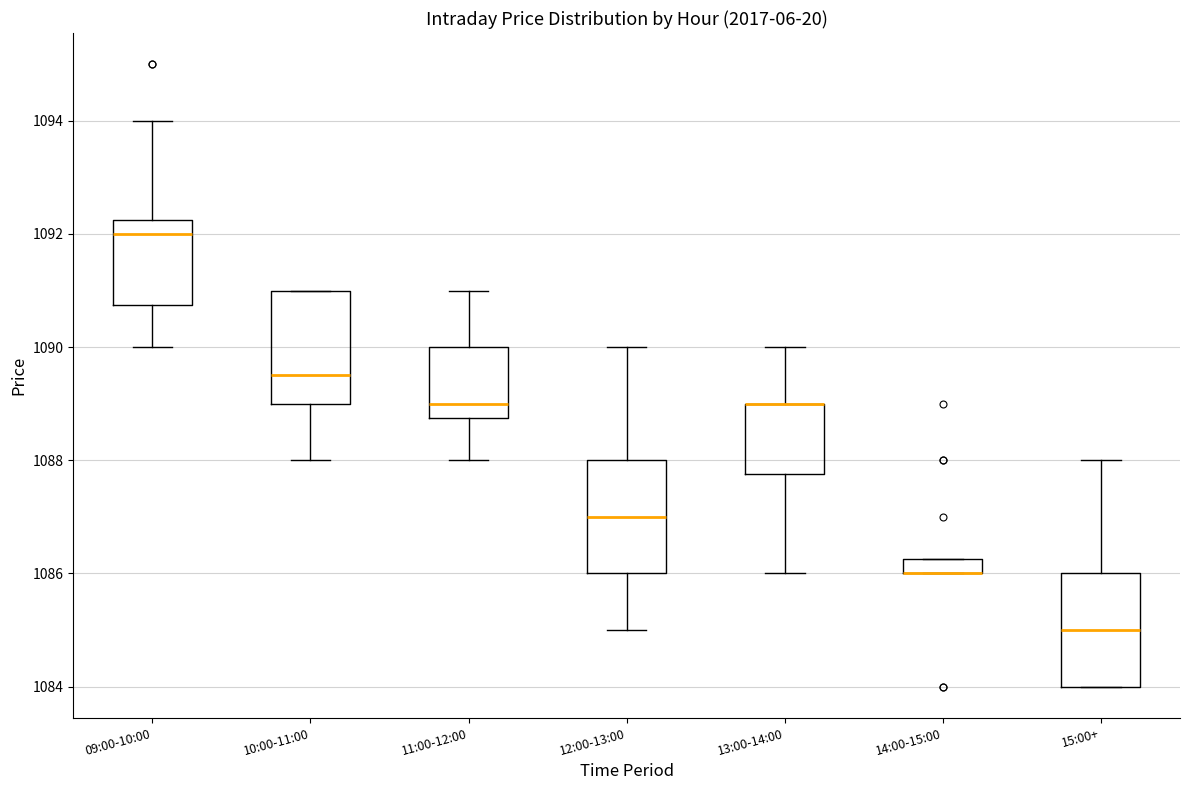

Where does the median line of the box for 09:00-10:00 sit on the y-axis? The values are not printed on the chart, so give them approximately, as read against the axis.

1092.0